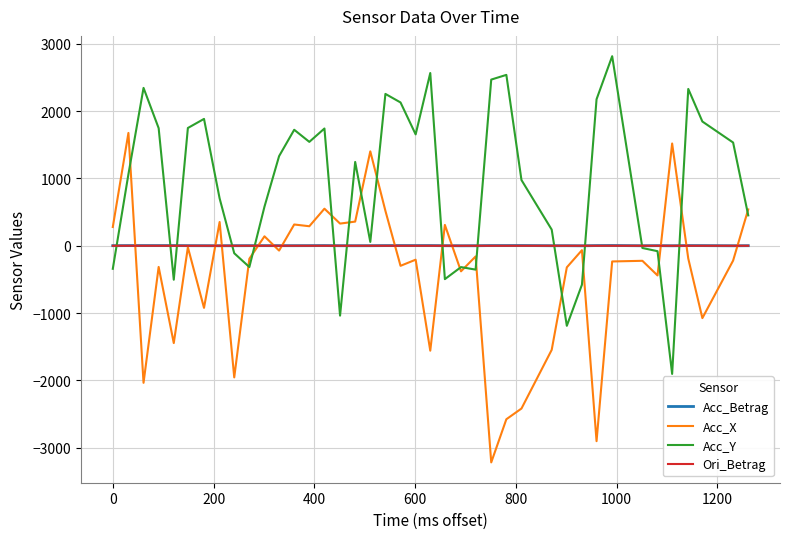

What is the greatest value displayed?

2815.6